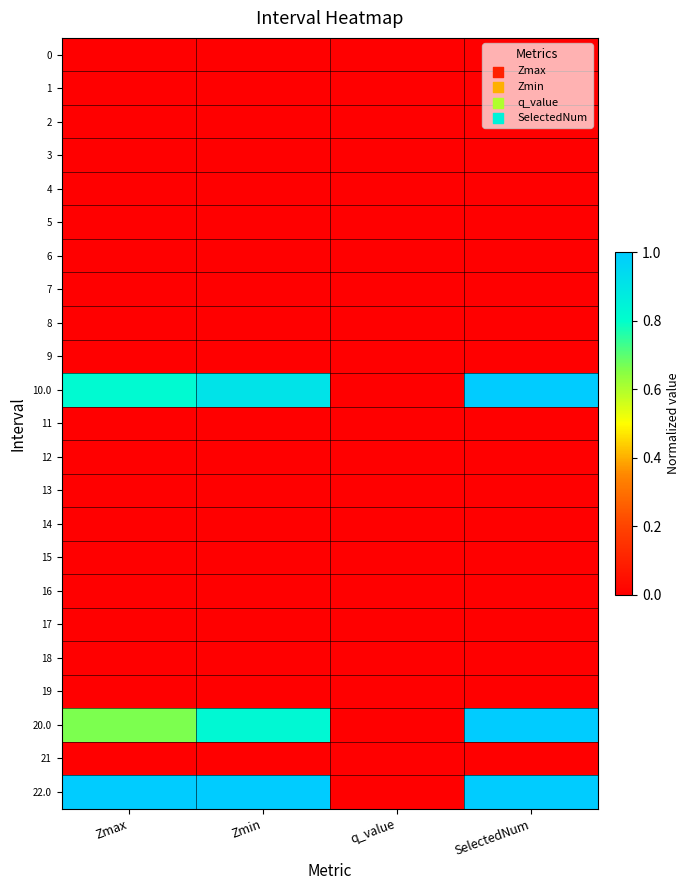

Reading left to right, list all the values displayed in this chart.

0: Zmax=0.0	Zmin=0.0	q_value=0.0	SelectedNum=0.0
1: Zmax=0.0	Zmin=0.0	q_value=0.0	SelectedNum=0.0
2: Zmax=0.0	Zmin=0.0	q_value=0.0	SelectedNum=0.0
3: Zmax=0.0	Zmin=0.0	q_value=0.0	SelectedNum=0.0
4: Zmax=0.0	Zmin=0.0	q_value=0.0	SelectedNum=0.0
5: Zmax=0.0	Zmin=0.0	q_value=0.0	SelectedNum=0.0
6: Zmax=0.0	Zmin=0.0	q_value=0.0	SelectedNum=0.0
7: Zmax=0.0	Zmin=0.0	q_value=0.0	SelectedNum=0.0
8: Zmax=0.0	Zmin=0.0	q_value=0.0	SelectedNum=0.0
9: Zmax=0.0	Zmin=0.0	q_value=0.0	SelectedNum=0.0
10.0: Zmax=0.8	Zmin=0.9	q_value=0.0	SelectedNum=1.0
11: Zmax=0.0	Zmin=0.0	q_value=0.0	SelectedNum=0.0
12: Zmax=0.0	Zmin=0.0	q_value=0.0	SelectedNum=0.0
13: Zmax=0.0	Zmin=0.0	q_value=0.0	SelectedNum=0.0
14: Zmax=0.0	Zmin=0.0	q_value=0.0	SelectedNum=0.0
15: Zmax=0.0	Zmin=0.0	q_value=0.0	SelectedNum=0.0
16: Zmax=0.0	Zmin=0.0	q_value=0.0	SelectedNum=0.0
17: Zmax=0.0	Zmin=0.0	q_value=0.0	SelectedNum=0.0
18: Zmax=0.0	Zmin=0.0	q_value=0.0	SelectedNum=0.0
19: Zmax=0.0	Zmin=0.0	q_value=0.0	SelectedNum=0.0
20.0: Zmax=0.7	Zmin=0.8	q_value=0.0	SelectedNum=1.0
21: Zmax=0.0	Zmin=0.0	q_value=0.0	SelectedNum=0.0
22.0: Zmax=1.0	Zmin=1.0	q_value=0.0	SelectedNum=1.0